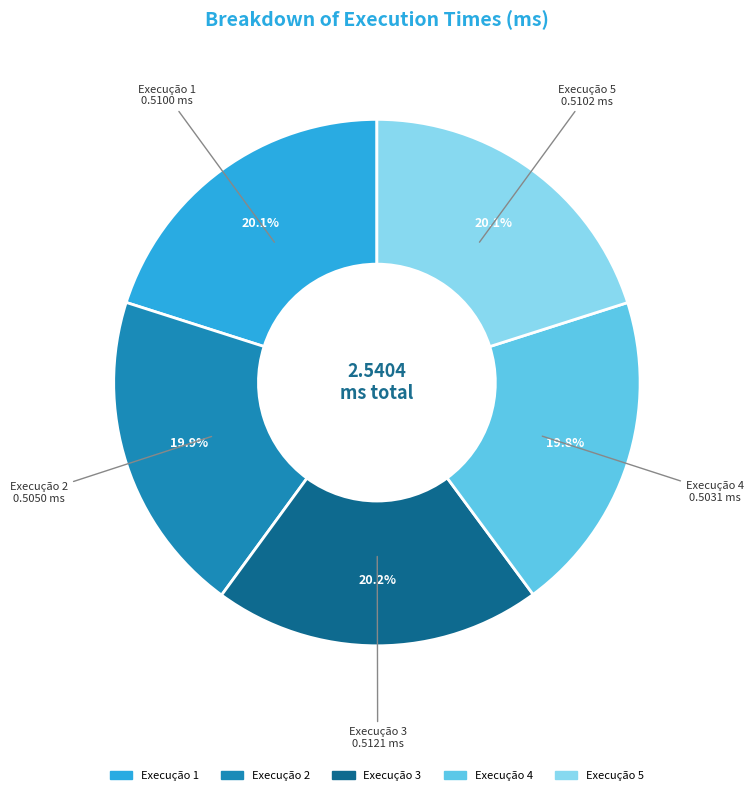

Does any single category account for the majority?

No